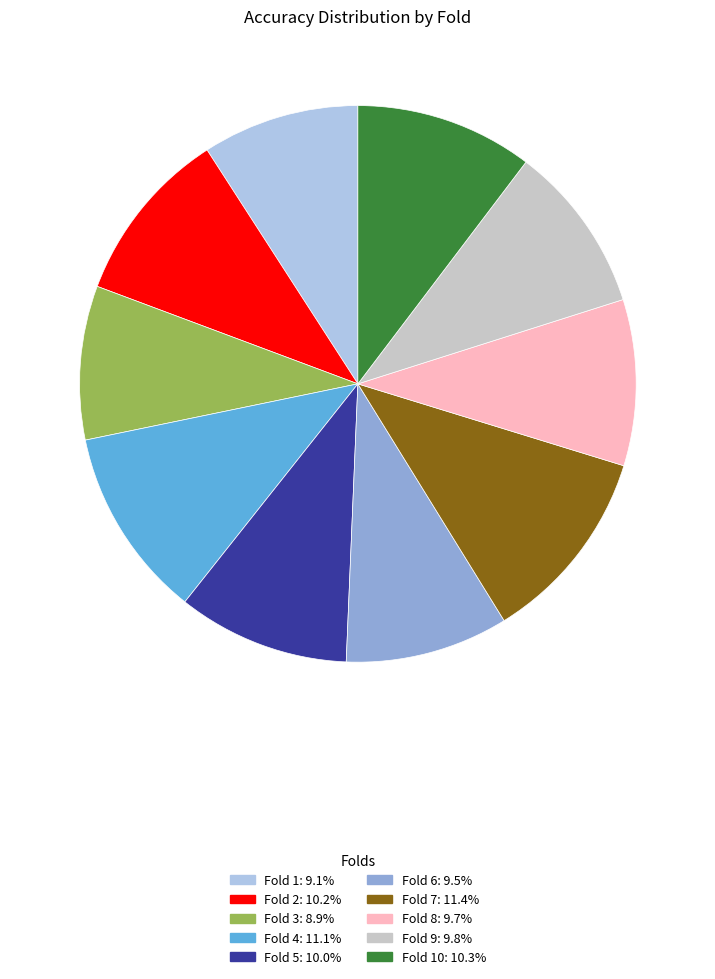

Does any single category account for the majority?

No